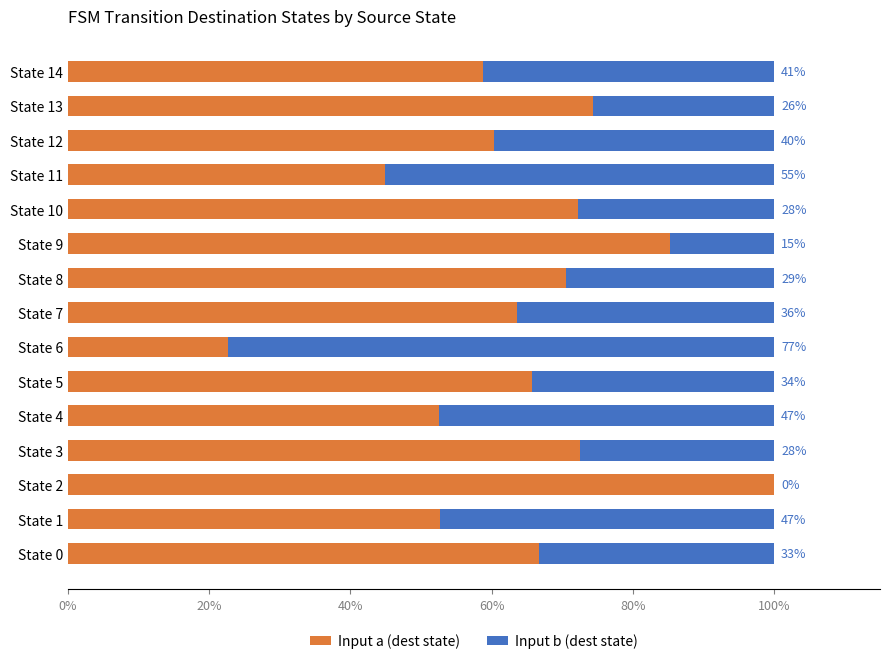

What are all the series names shown in the legend?

Input a (dest state), Input b (dest state)